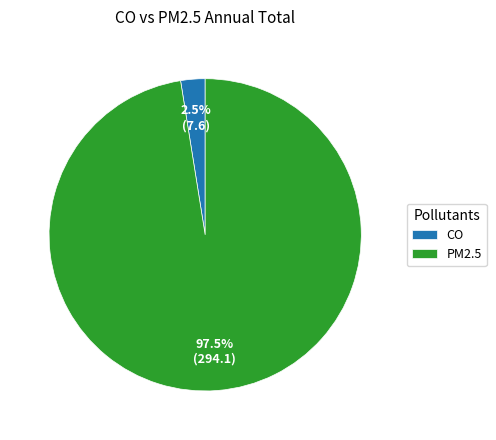

What is the total percentage of CO and PM2.5?

100.0%